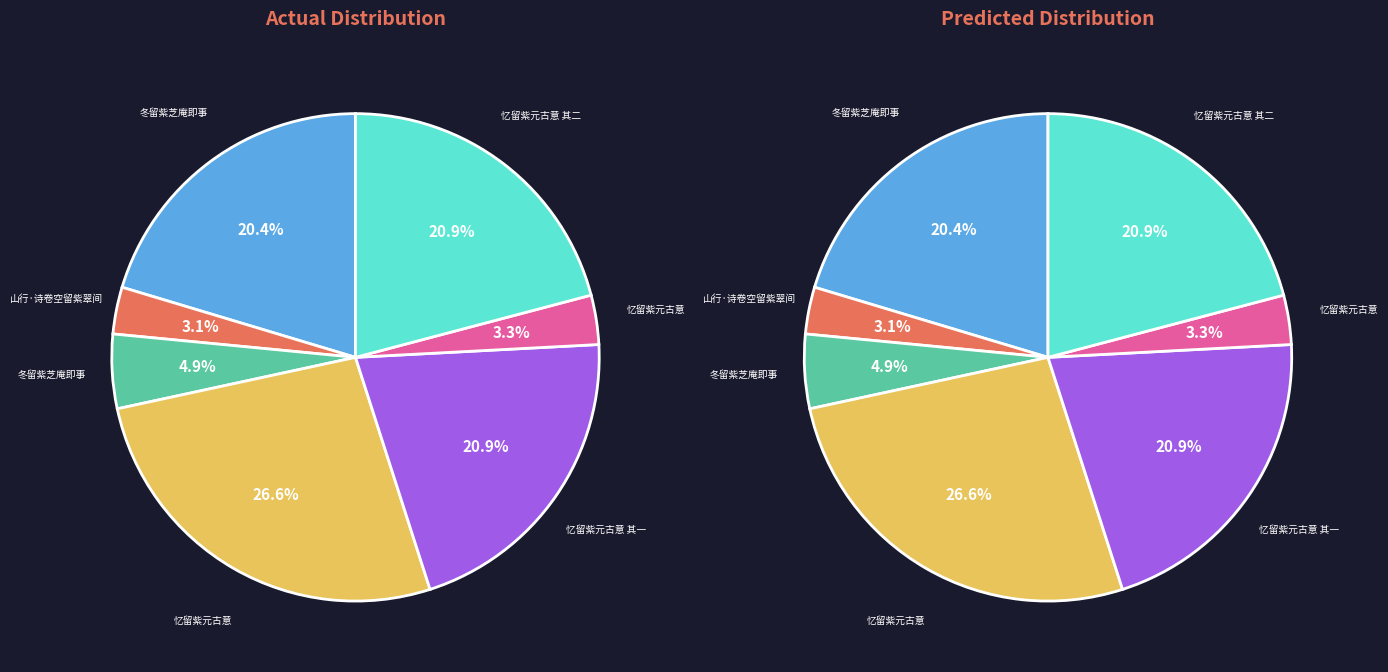

Approximately how many times larger is the value at 冬留紫芝庵即事 compared to 忆留紫元古意?

1.5